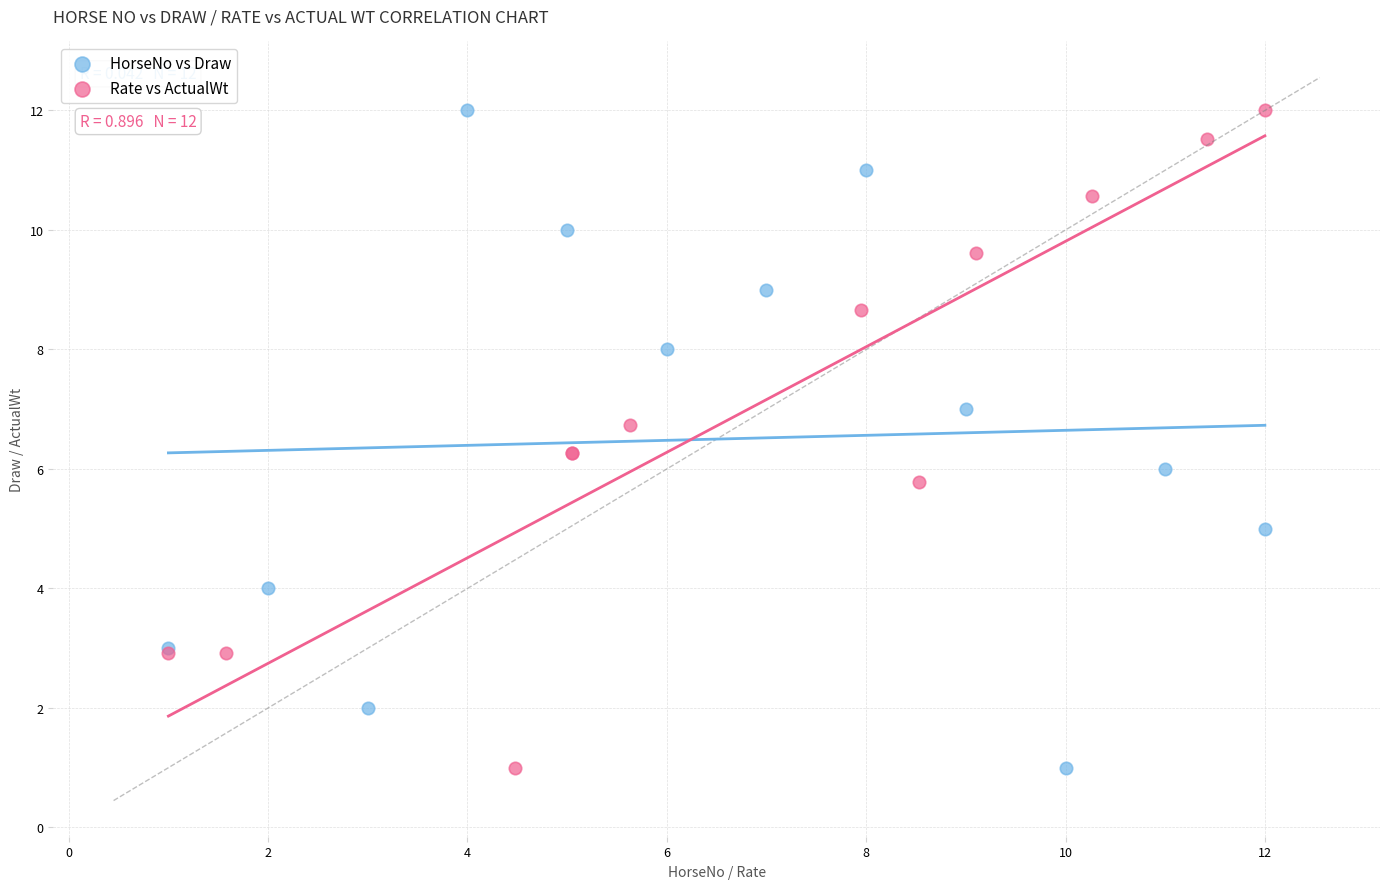

What are all the series names shown in the legend?

HorseNo vs Draw, Rate vs ActualWt